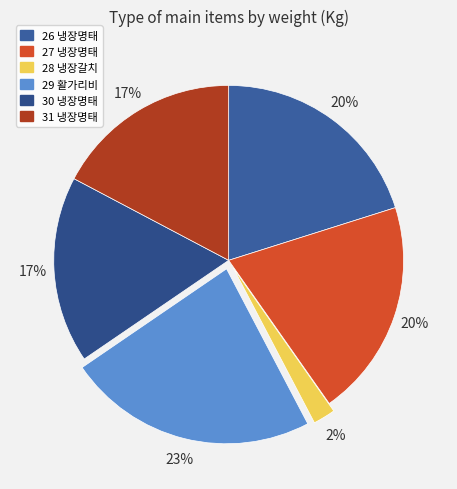

Count the number of slices in the pie.

6